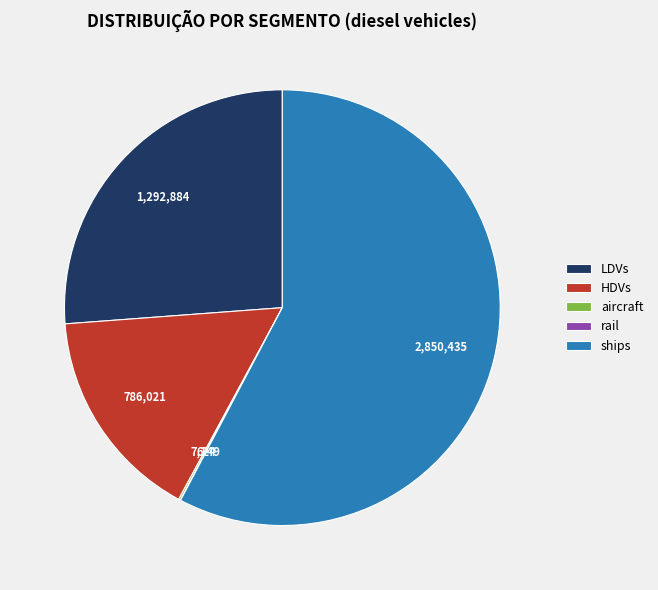

The ships slice represents 69% of the pie. True or false?

False